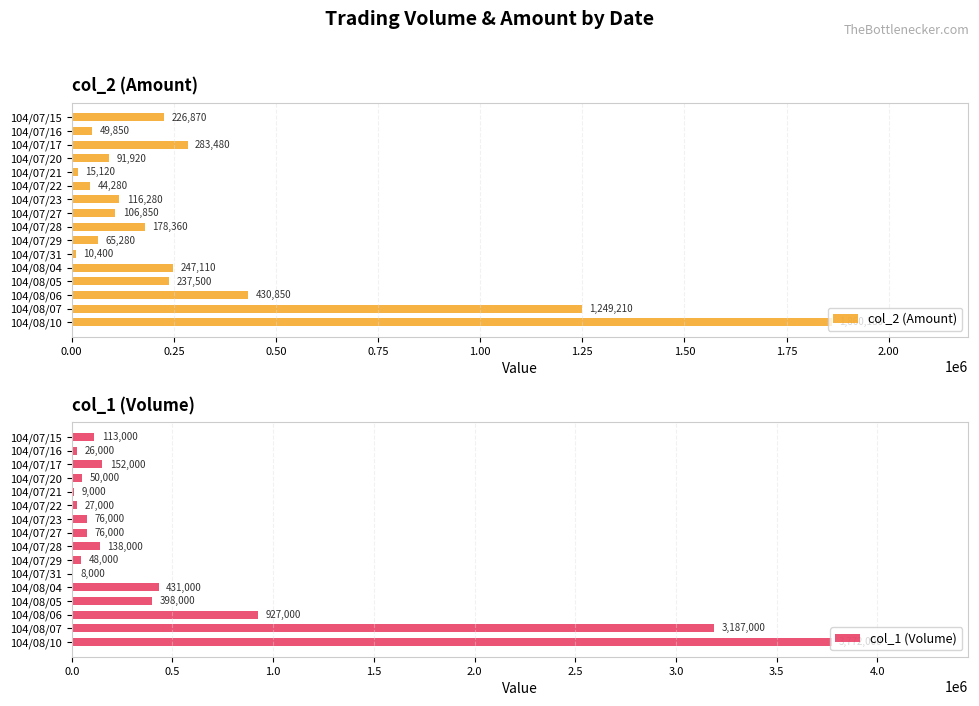

The value of col_2 (Amount) at 104/08/06 is 430850. True or false?

True